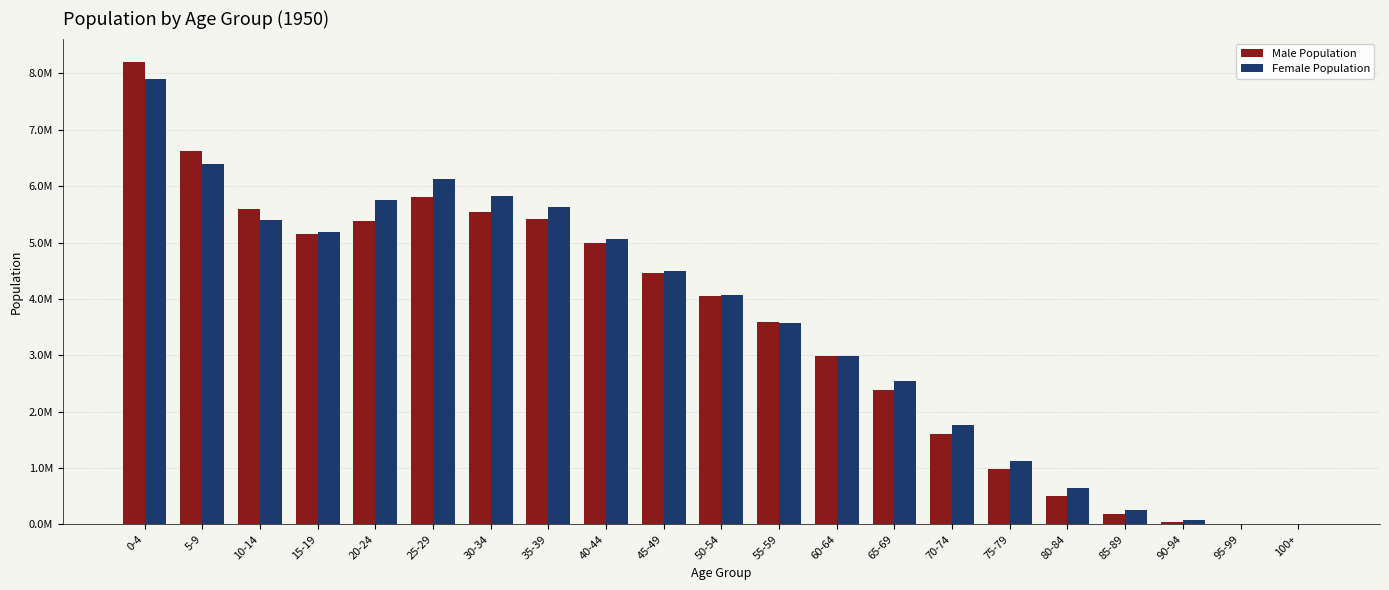

Are the bars grouped side by side (vs. stacked)?

Yes